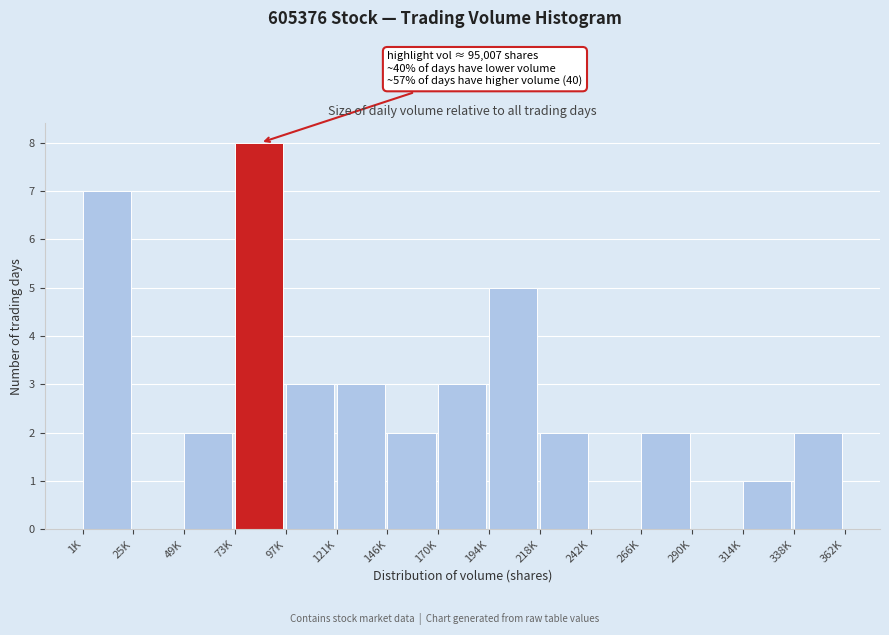

Reading right to left, list all the values displayed in this chart.

338K=2	314K=1	290K=0	266K=2	242K=0	218K=2	194K=5	170K=3	146K=2	121K=3	97K=3	73K=8	49K=2	25K=0	1K=7